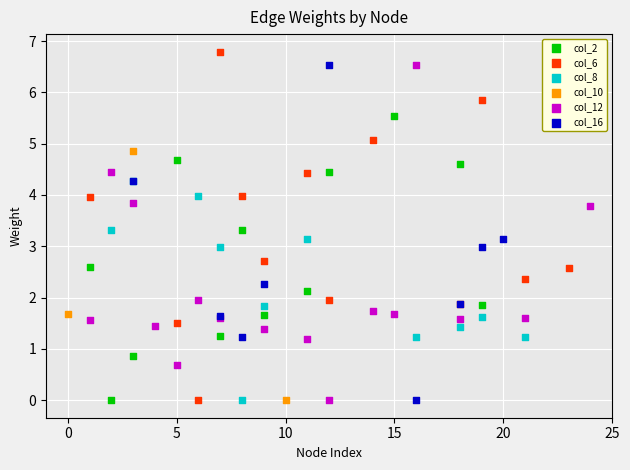

Is the value of col_12 at 25 greater than the value of col_16 at 20?

No